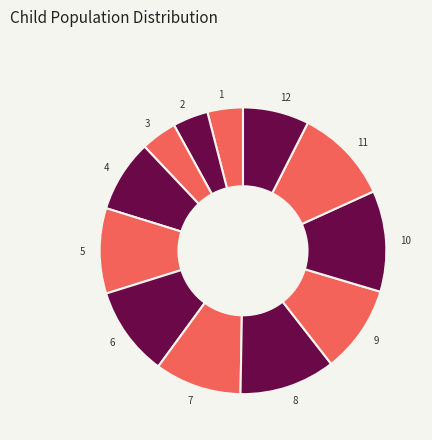

Does 10 represent more than half of the total?

No